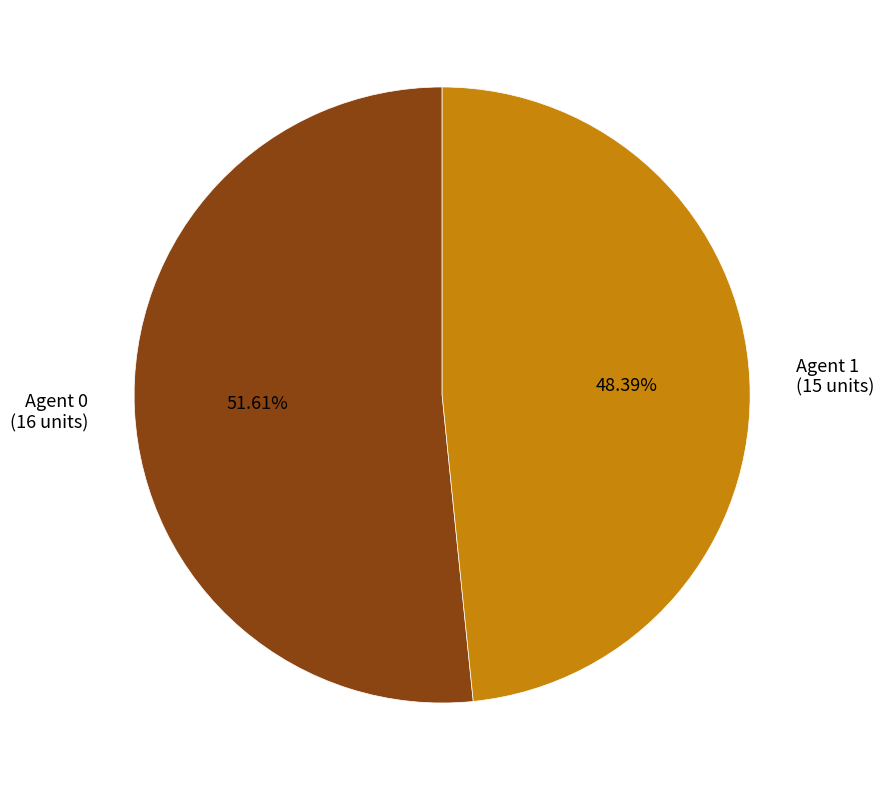

Rank the categories by value from lowest to highest.

Agent 1 (15 units), Agent 0 (16 units)